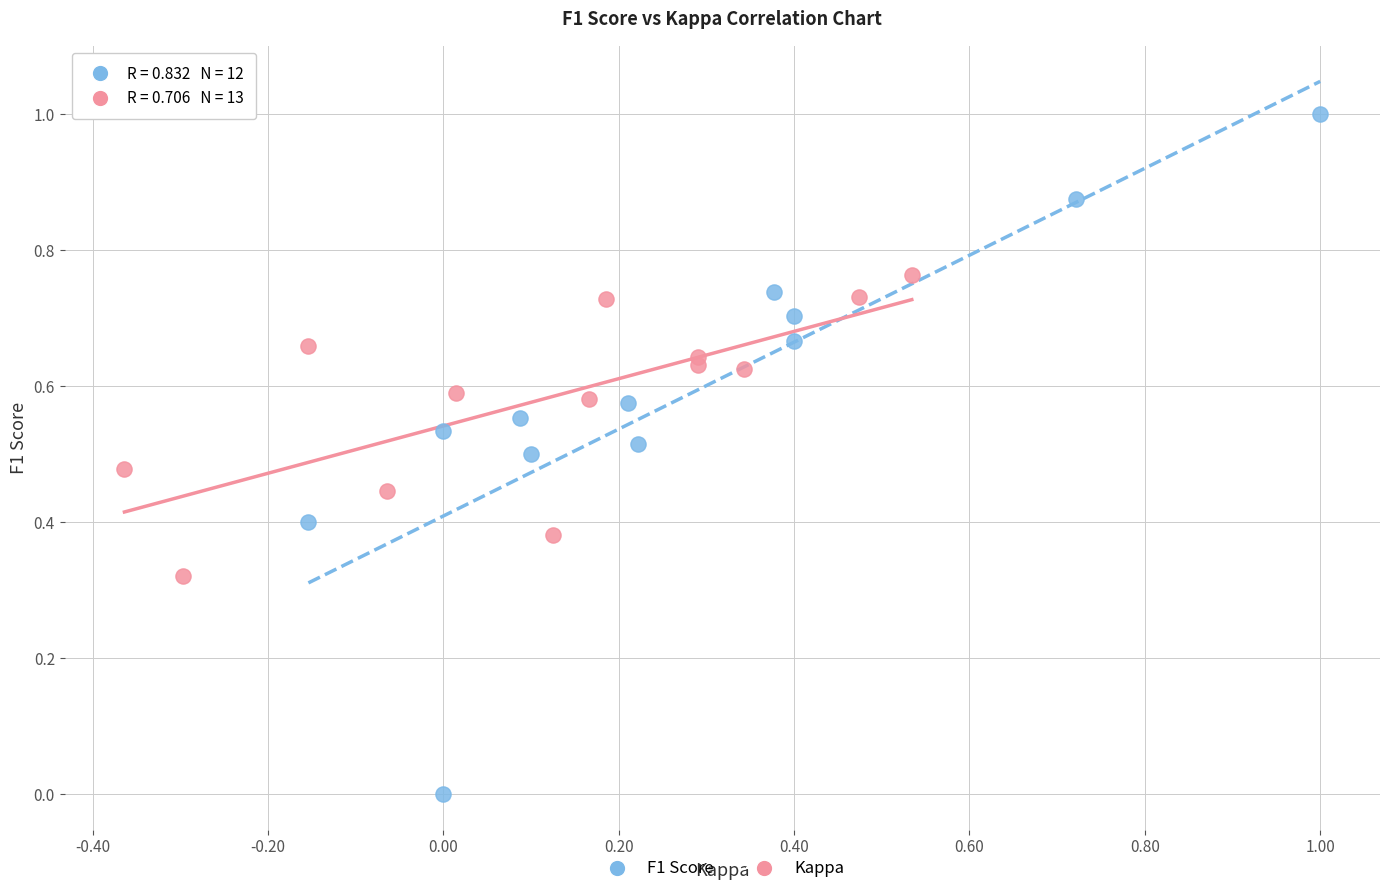

Which series has the largest Y range (max minus min)?

F1 Score